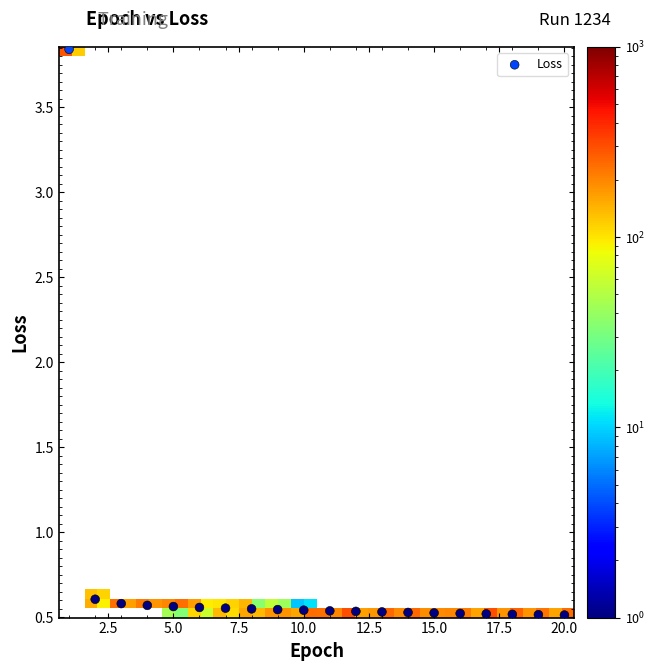

What is the range of Y values (max minus min)?

3.3